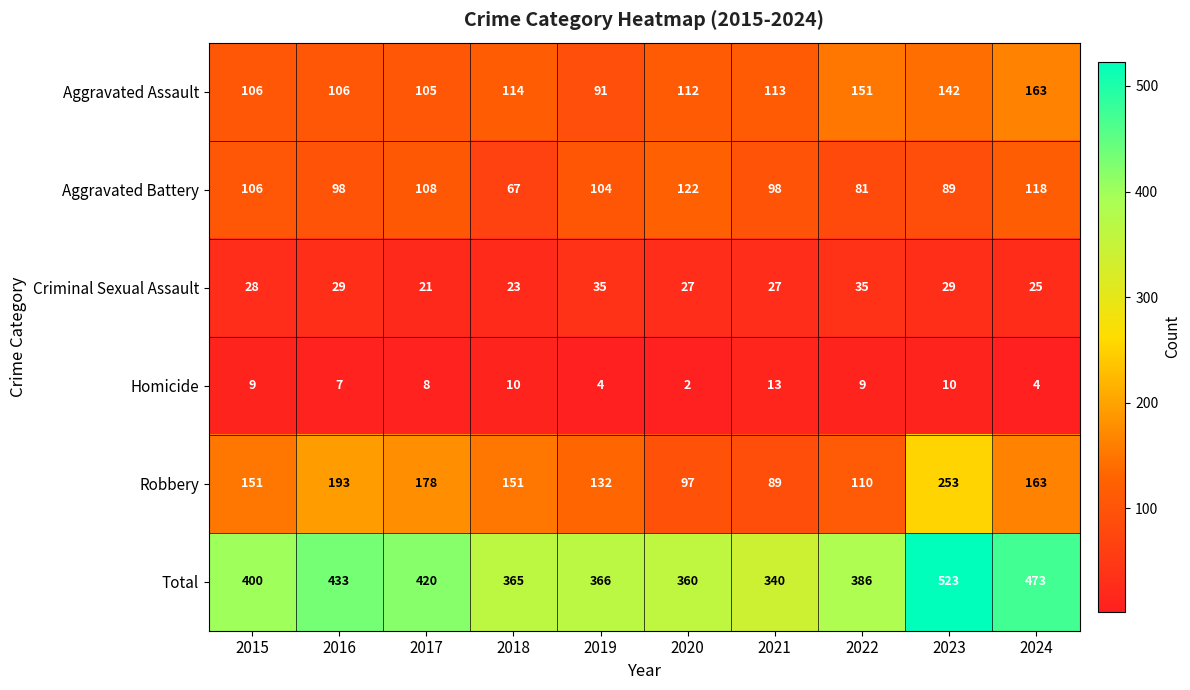

Read the Aggravated Battery value at 2015.

106